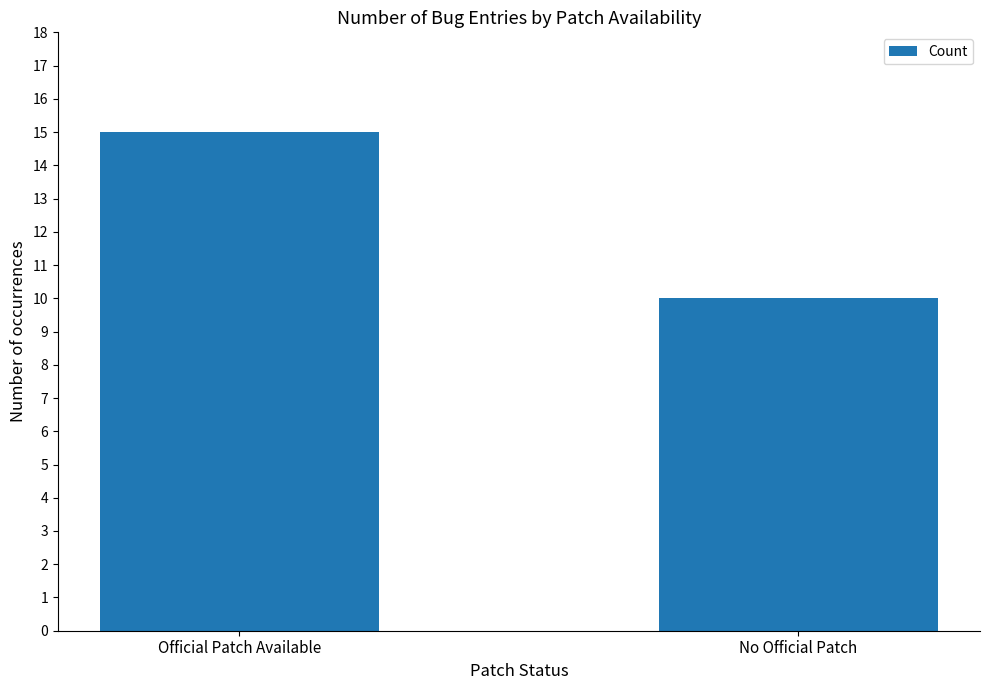

Approximately how many times larger is the value at No Official Patch compared to Official Patch Available?

0.7